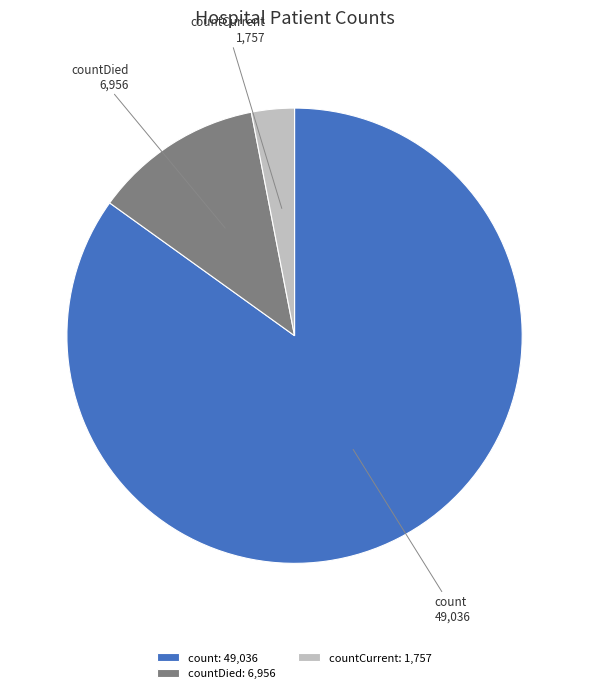

True or false: countCurrent accounts for 3% of the total.

True